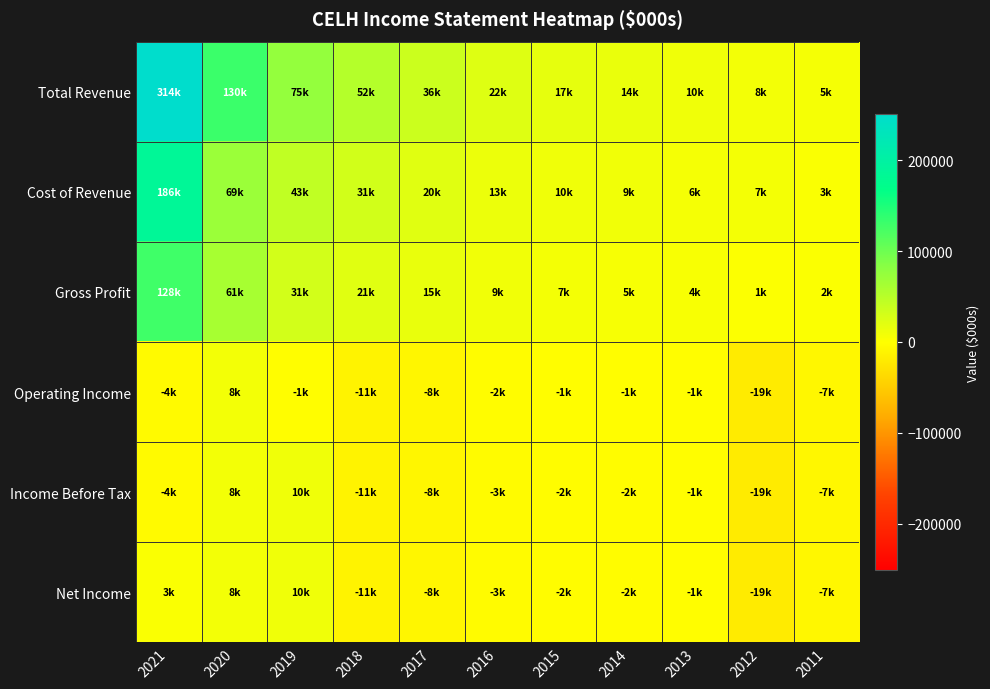

What is the spread (max minus min) of values at 2015?

19800